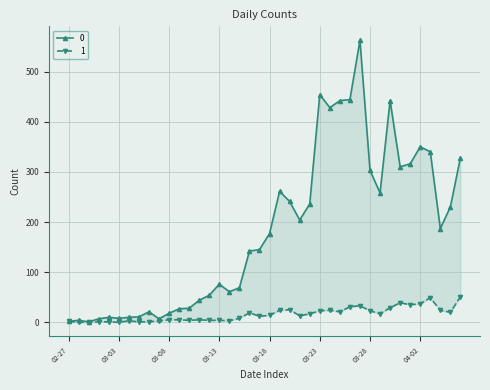

At which label is 0 closest to 281?

2020-03-19